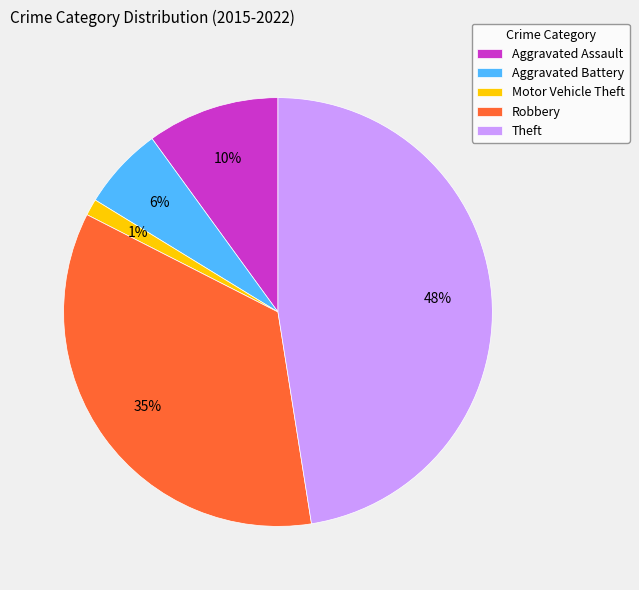

To the nearest percent, what portion does Motor Vehicle Theft represent?

1%